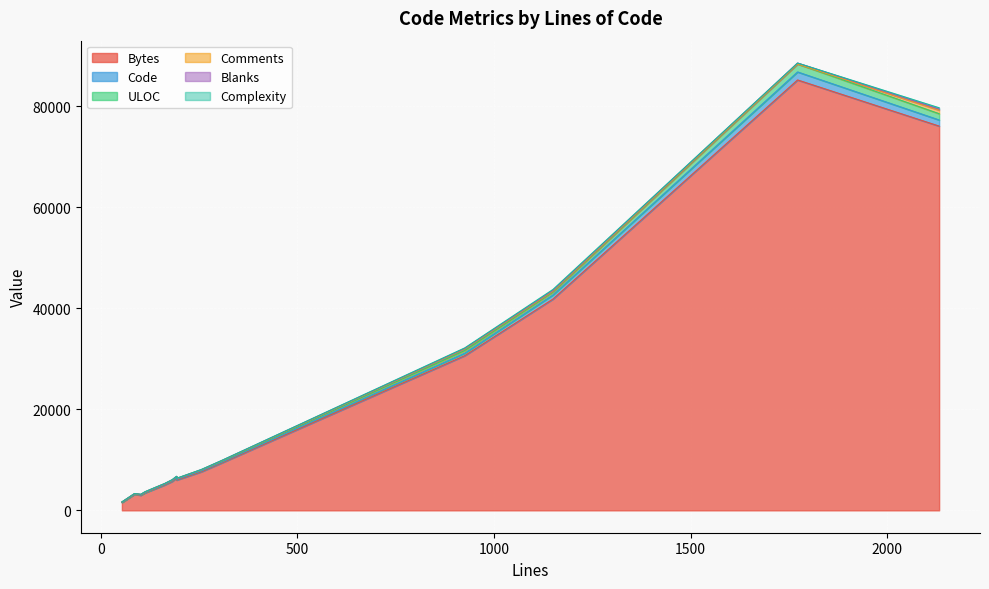

What is the total value across all series at 163?

5323